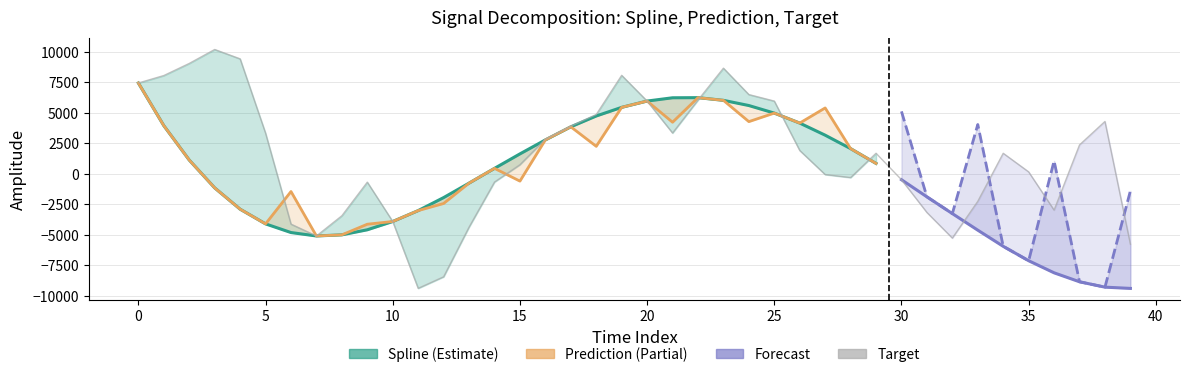

What is the maximum value shown in the chart?

10180.9